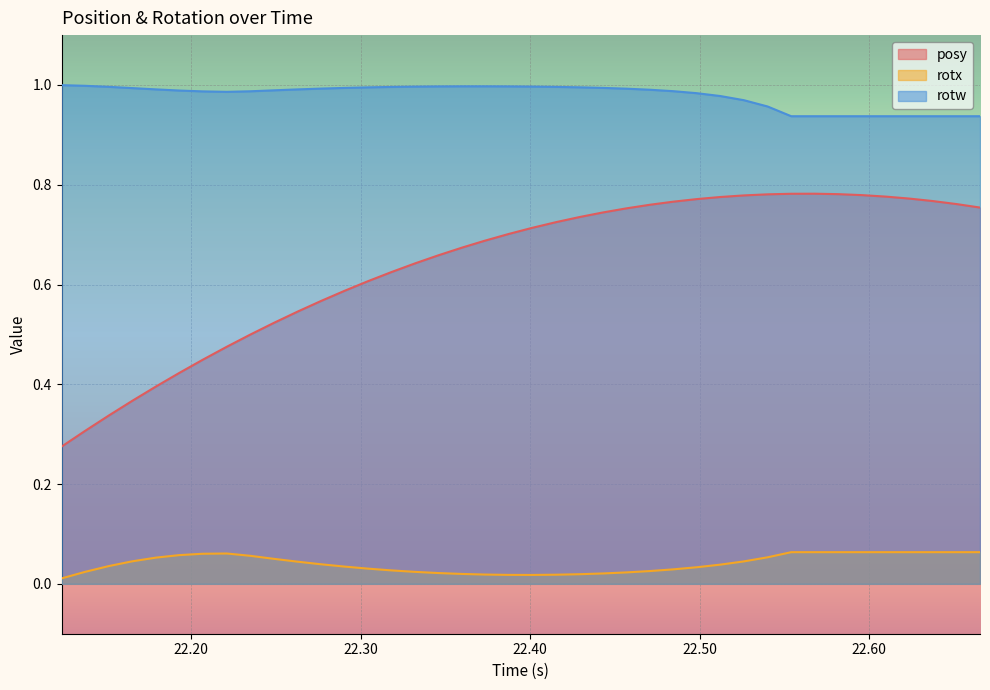

How many interior local peaks does the posy series have?

1